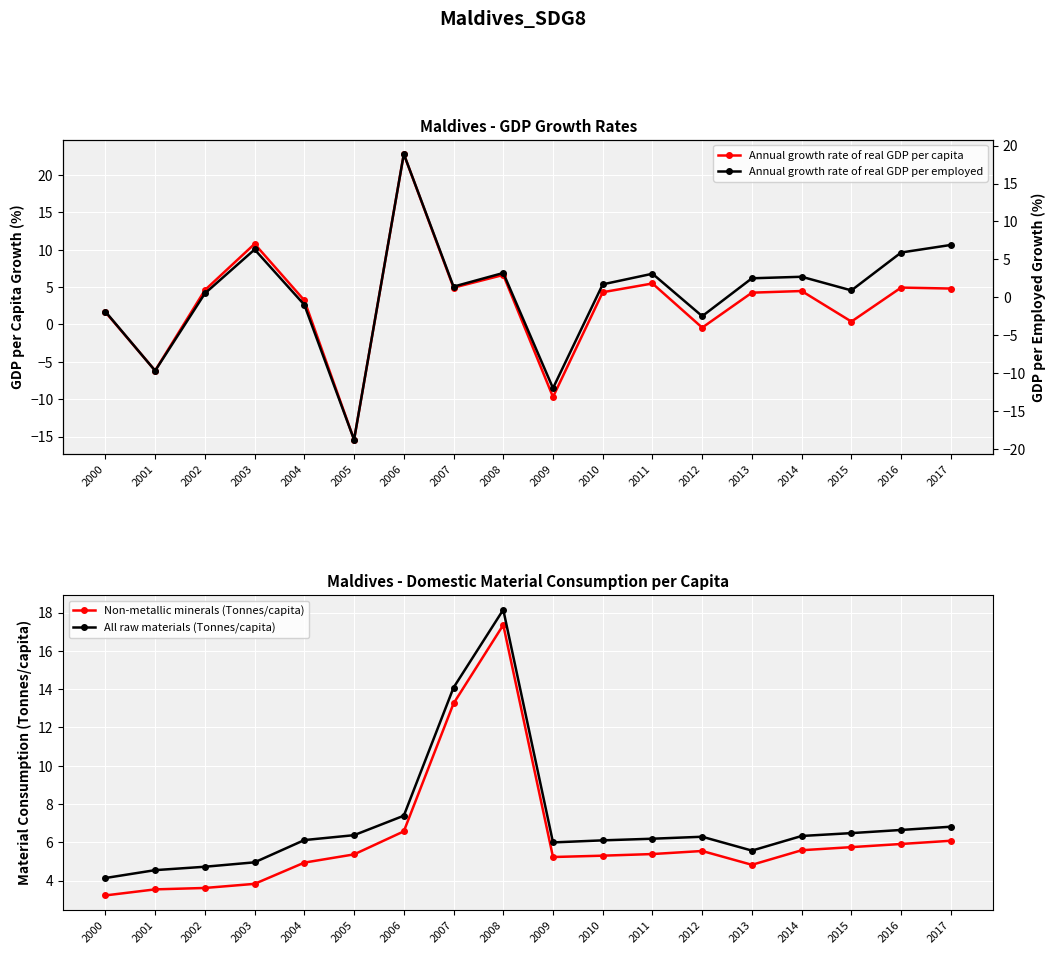

Reading right to left, extract all data points from this chart.

Annual growth rate of real GDP per capita: 2017=4.8	2016=4.9	2015=0.4	2014=4.5	2013=4.3	2012=-0.4	2011=5.5	2010=4.3	2009=-9.7	2008=6.6	2007=4.9	2006=22.8	2005=-15.4	2004=3.2	2003=10.8	2002=4.6	2001=-6.2	2000=1.7
Annual growth rate of real GDP per employed: 2017=6.9	2016=5.9	2015=0.9	2014=2.7	2013=2.5	2012=-2.5	2011=3.1	2010=1.7	2009=-12.0	2008=3.2	2007=1.4	2006=18.9	2005=-18.8	2004=-1.0	2003=6.3	2002=0.5	2001=-9.7	2000=-1.9
Non-metallic minerals (Tonnes/capita): 2017=6.1	2016=5.9	2015=5.7	2014=5.6	2013=4.8	2012=5.5	2011=5.4	2010=5.3	2009=5.2	2008=17.4	2007=13.3	2006=6.6	2005=5.4	2004=4.9	2003=3.8	2002=3.6	2001=3.5	2000=3.2
All raw materials (Tonnes/capita): 2017=6.8	2016=6.6	2015=6.5	2014=6.3	2013=5.6	2012=6.3	2011=6.2	2010=6.1	2009=6.0	2008=18.2	2007=14.1	2006=7.4	2005=6.4	2004=6.1	2003=5.0	2002=4.7	2001=4.5	2000=4.1